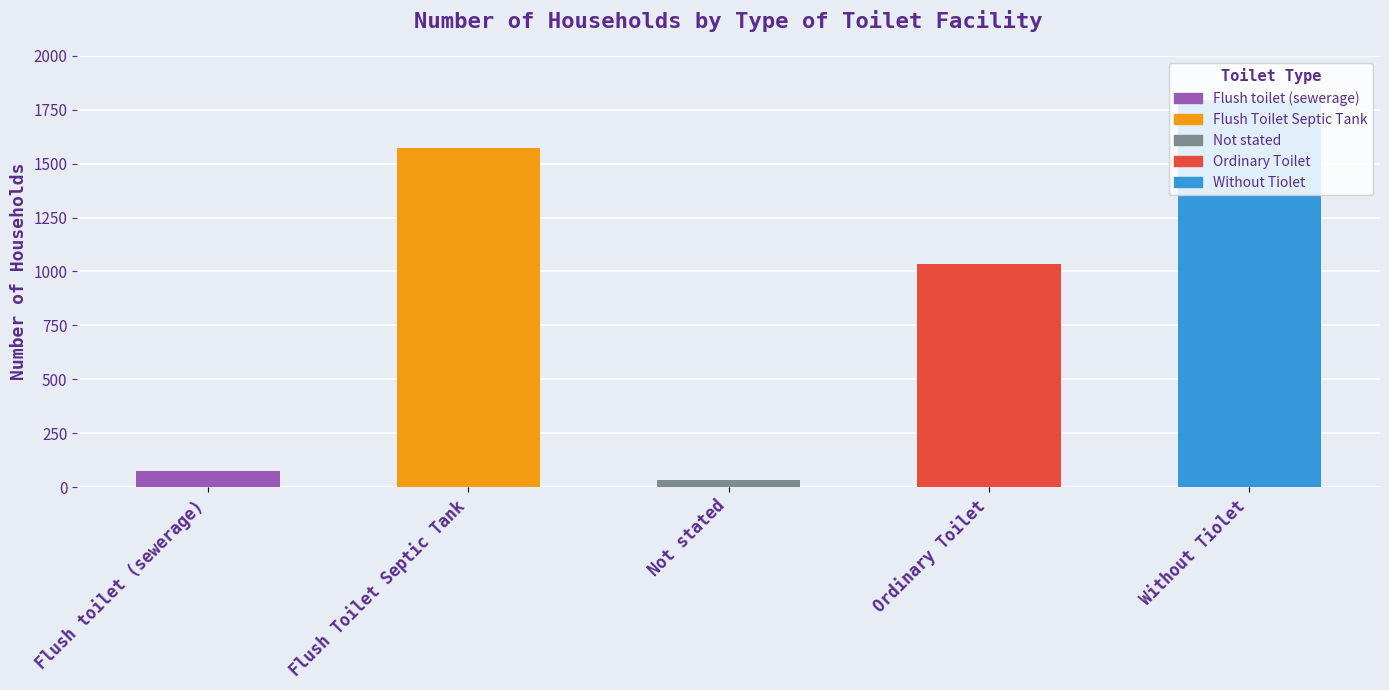

At which category does the chart reach its peak across all series?

Without Tiolet